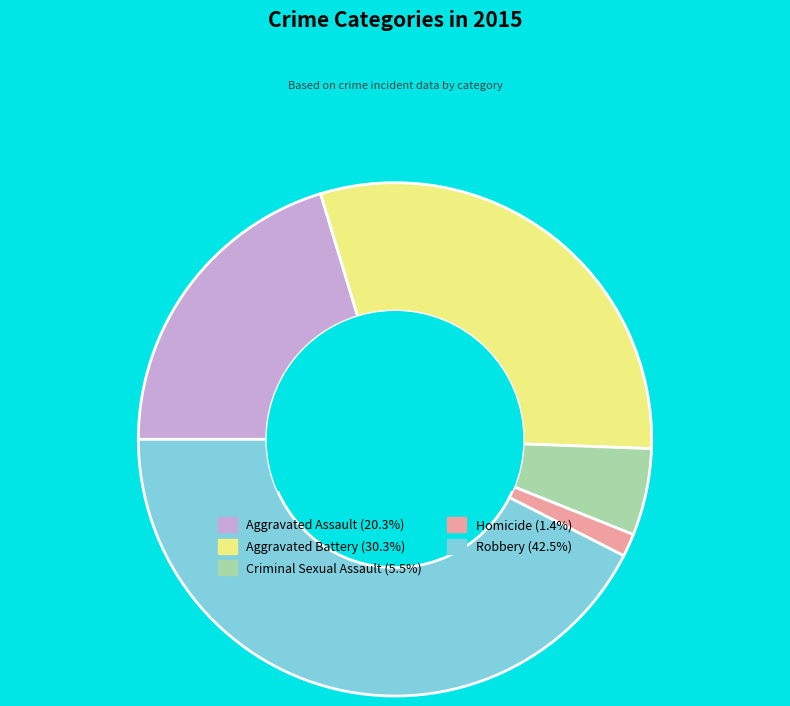

Rank the categories by value from highest to lowest.

Robbery, Aggravated Battery, Aggravated Assault, Criminal Sexual Assault, Homicide